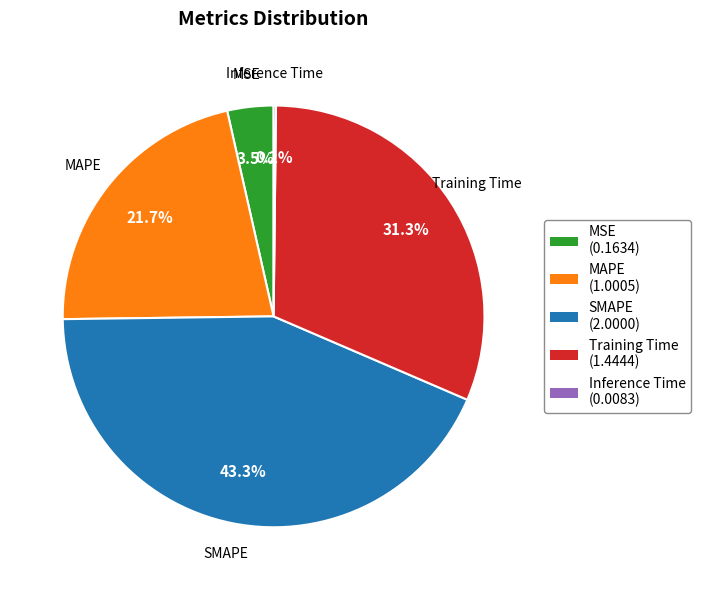

Do Training Time and SMAPE together represent more than half of the pie?

Yes